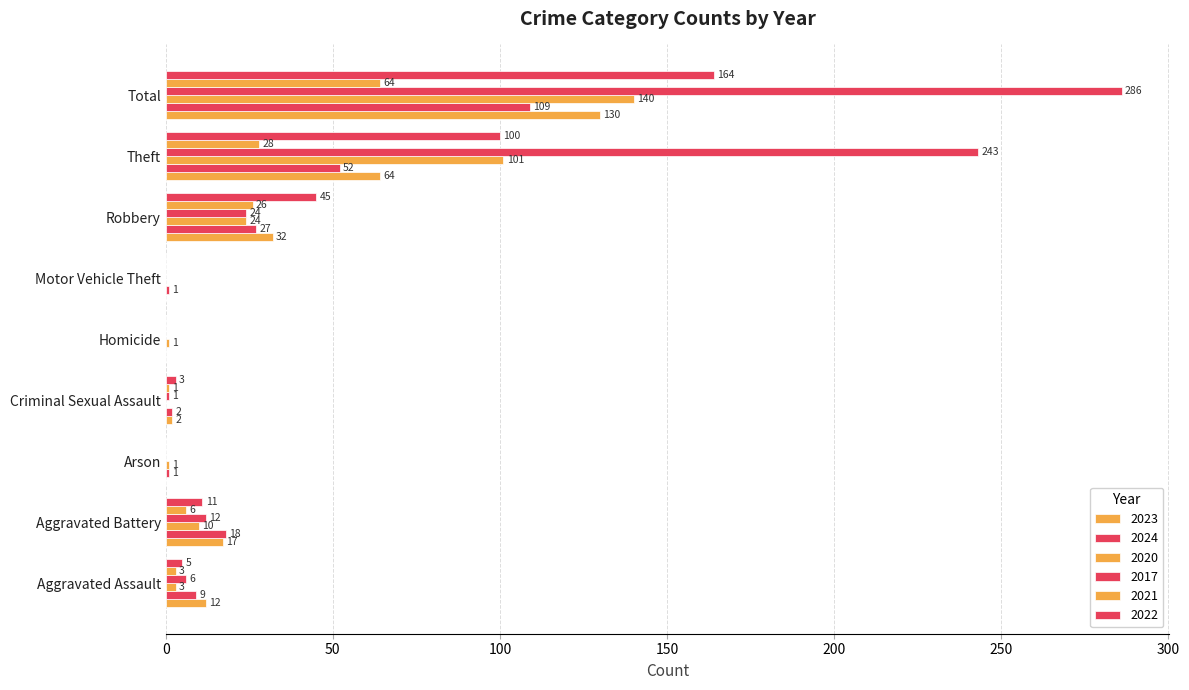

Count the number of data series in this chart.

6